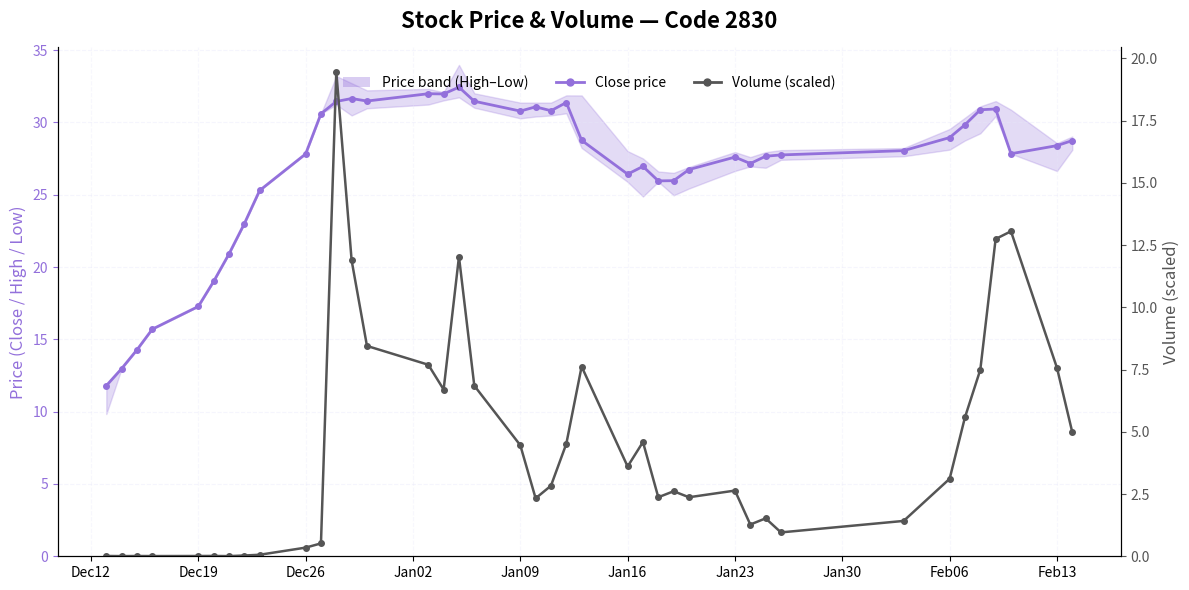

At how many categories does at least one series exceed 22?

33